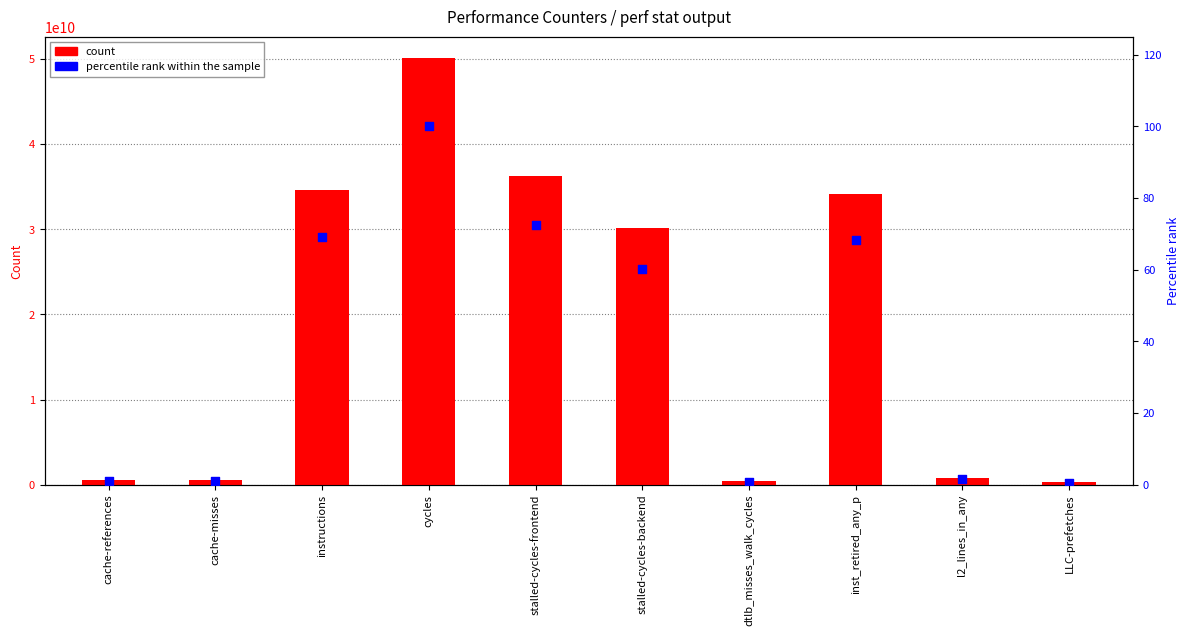

Which series contains the highest Y value?

count